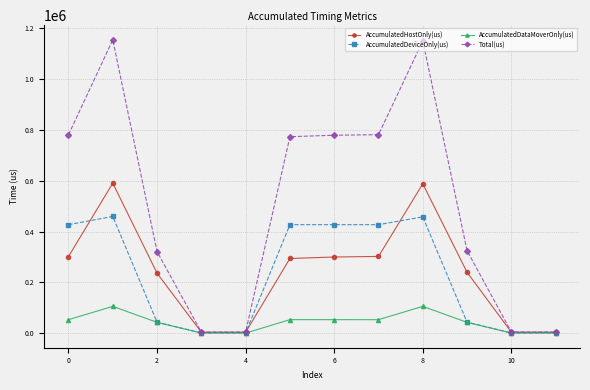

How many data points does each series have?

12